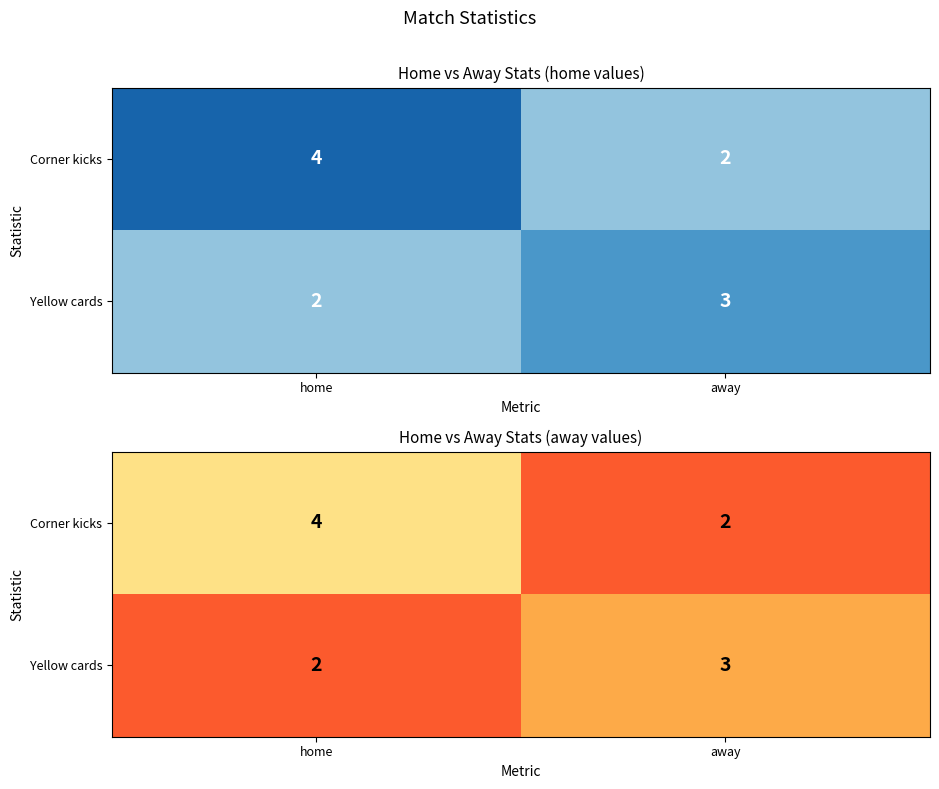

The Yellow cards series shows 5 at away. True or false?

False